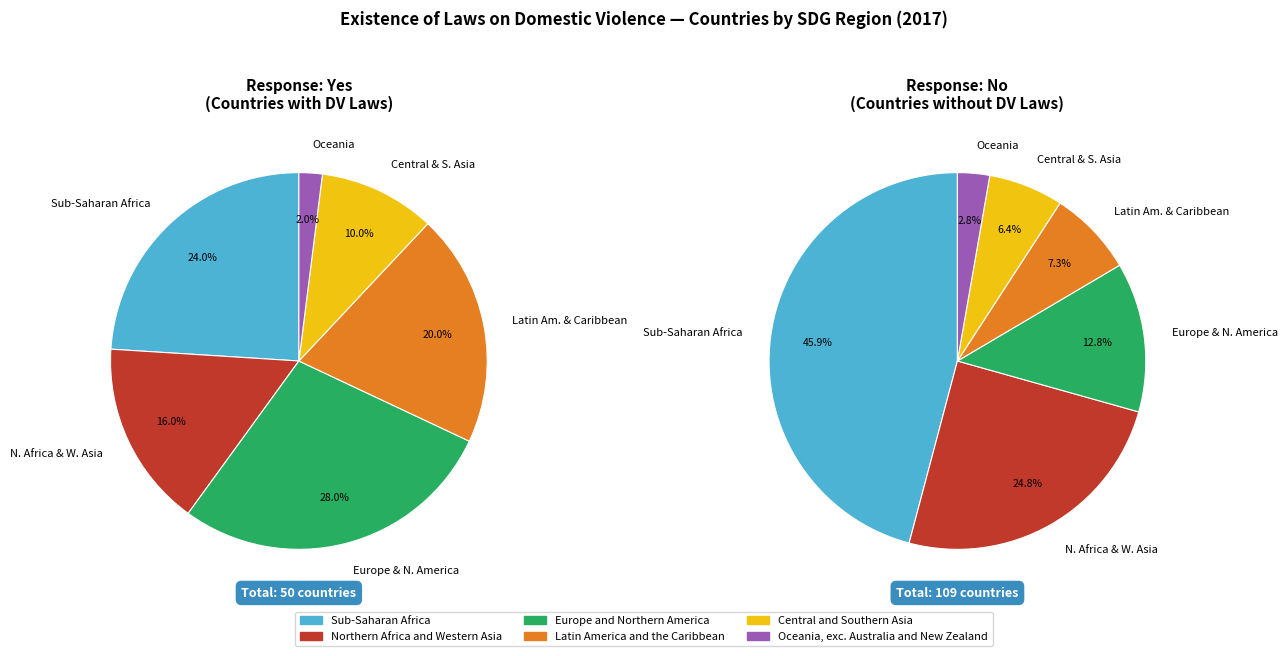

True or false: Oceania, exc. Australia and New Zealand accounts for 1% of the total.

False